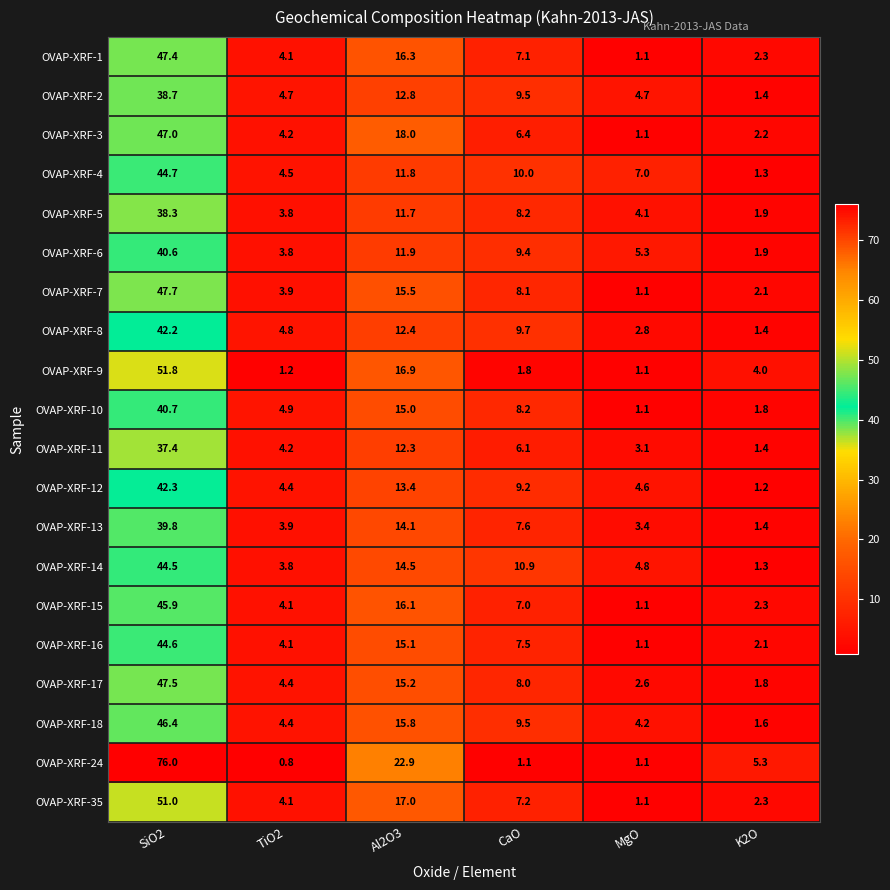

At which category is the sum across all series the highest?

SiO2